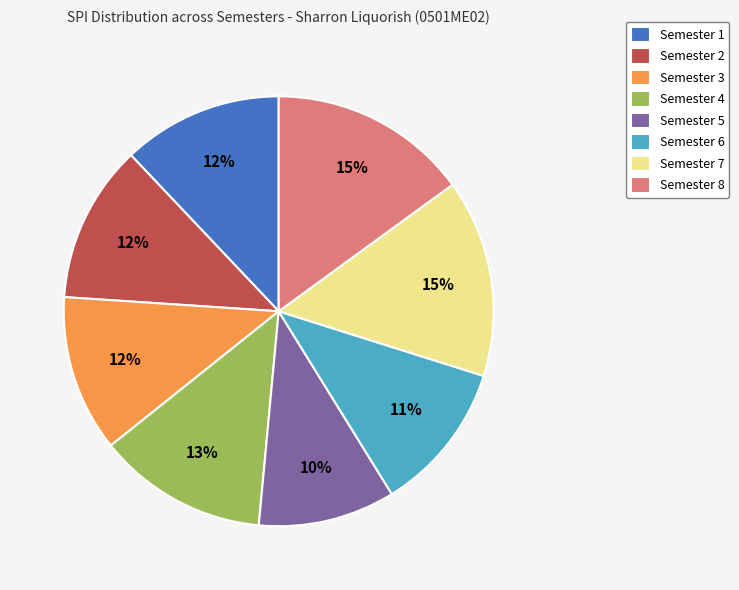

How many segments does this pie chart have?

8